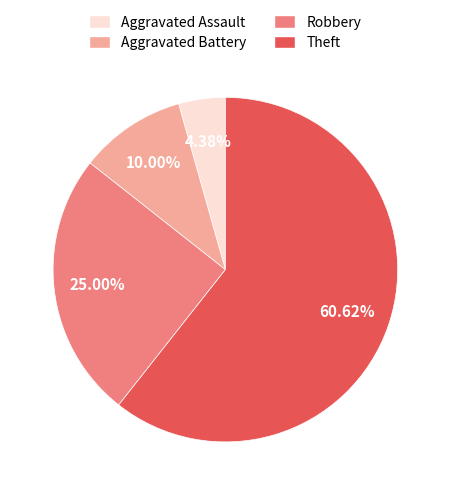

Which category has the smallest portion of the pie?

Aggravated Assault